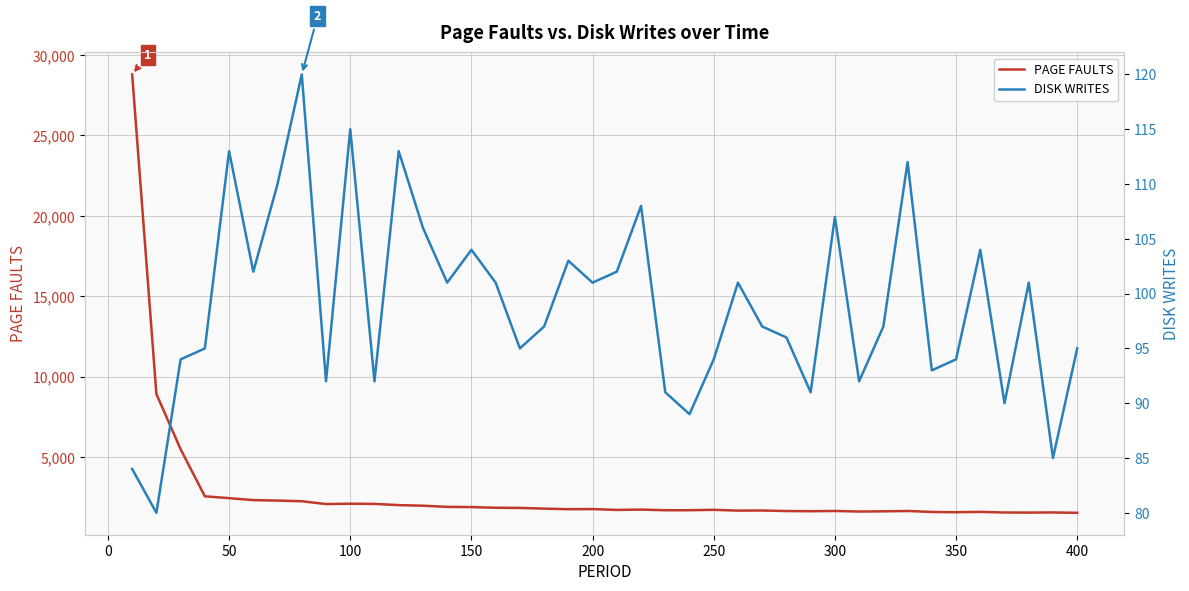

What is the minimum value for PAGE FAULTS?

1554